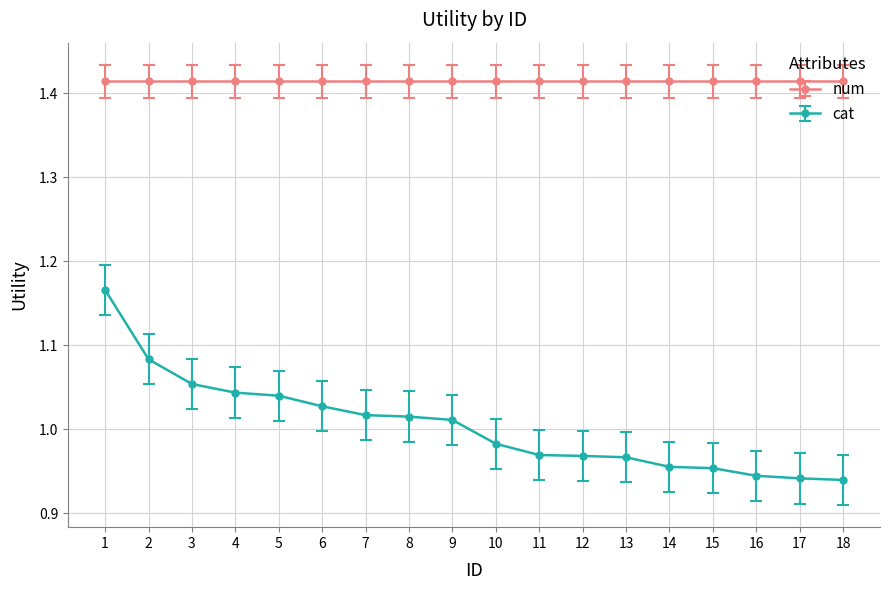

At 15, list the series in order from largest to smallest.

num, cat